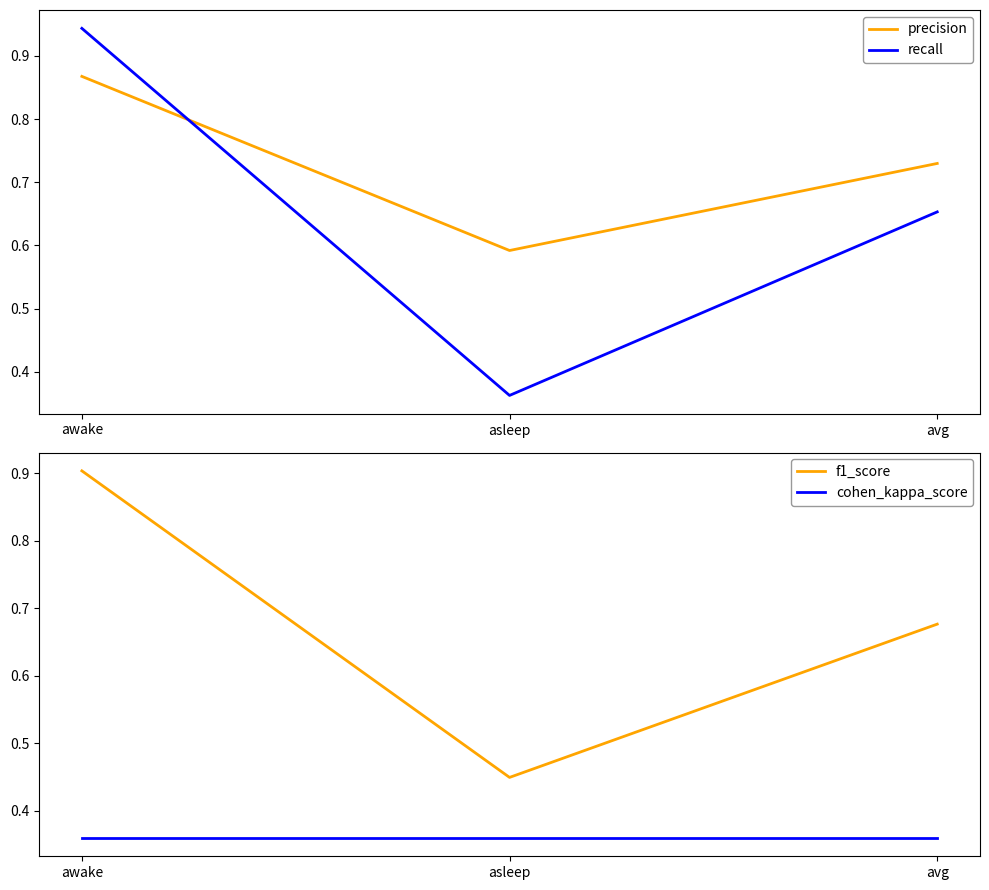

Where is cohen_kappa_score nearest to the value 0?

awake